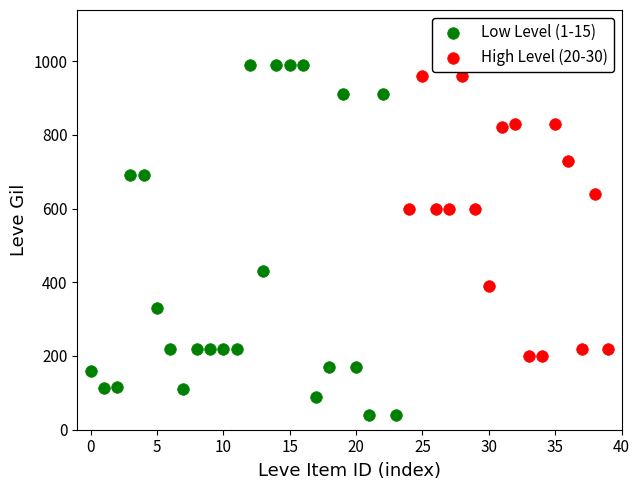

What are all the series names shown in the legend?

Low Level (1-15), High Level (20-30)